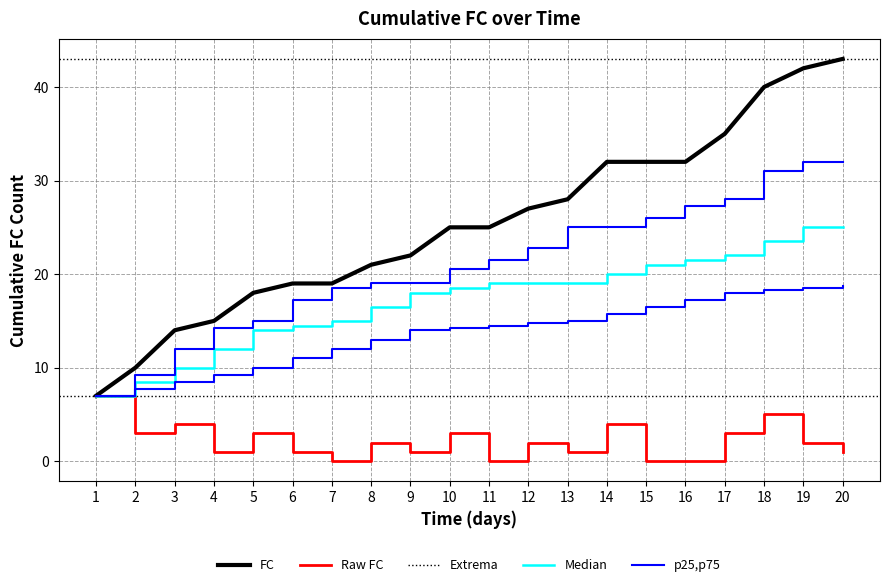

How many values are between 1 and 3?

12